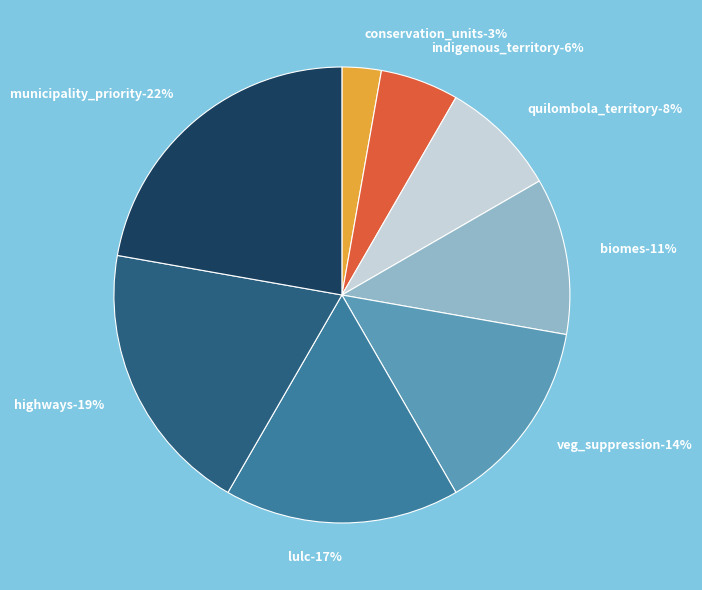

Do lulc and indigenous_territory together represent more than half of the pie?

No